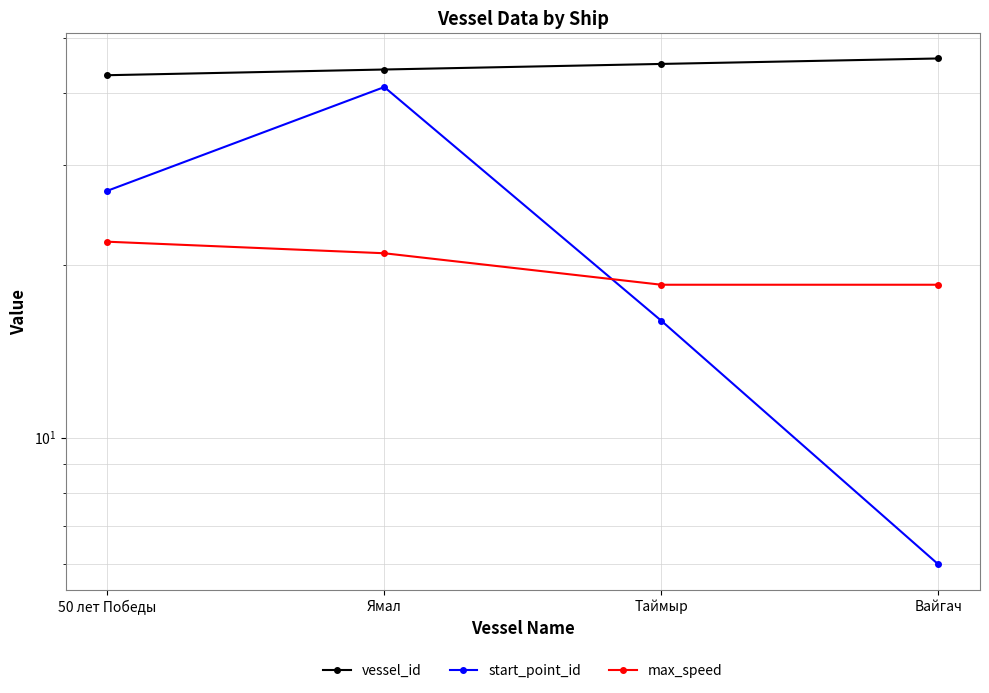

The value of start_point_id at Ямал is 63.7. True or false?

False